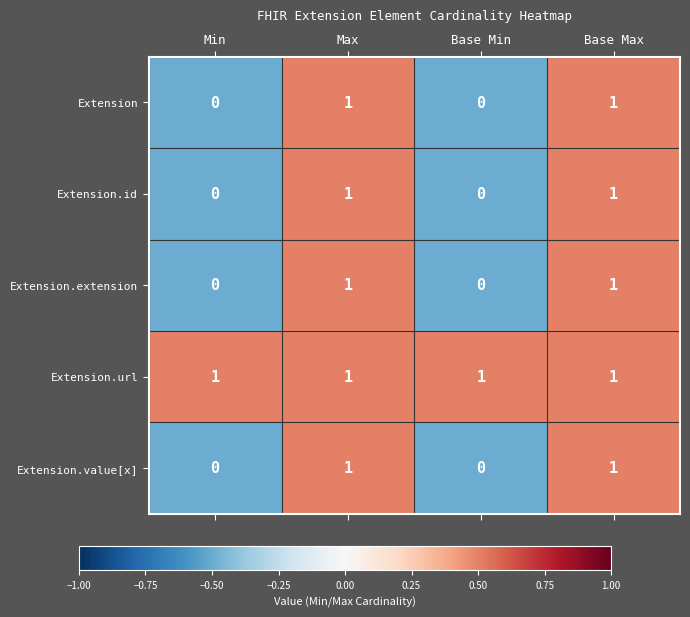

Which series has the largest total across all categories?

Extension.url